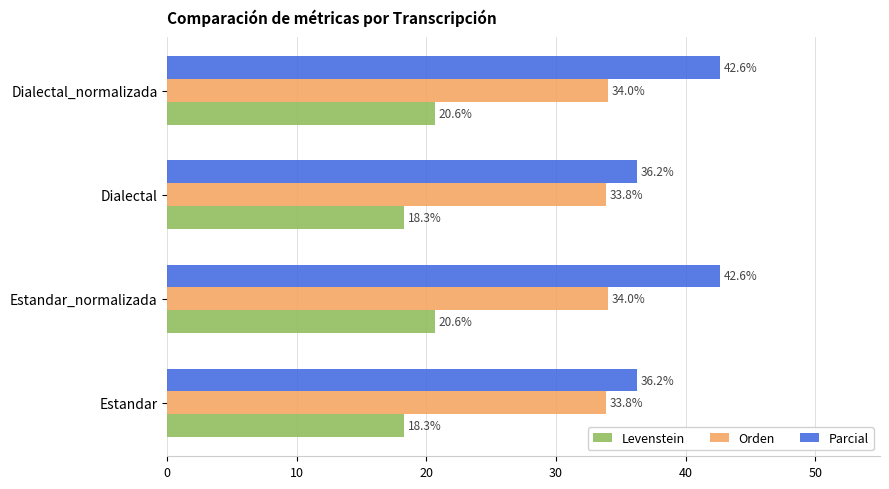

What are all the series names shown in the legend?

Levenstein, Orden, Parcial